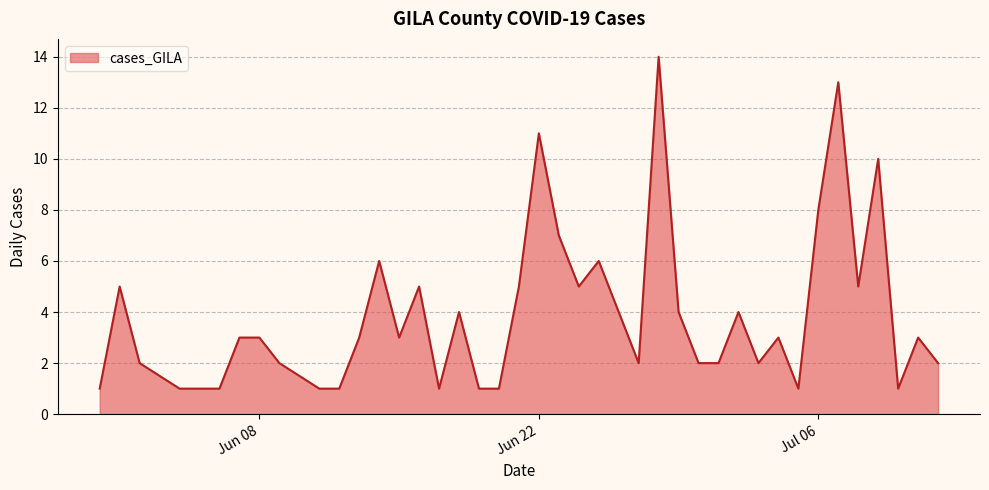

True or false: the data has more than 1 interior local peaks.

True